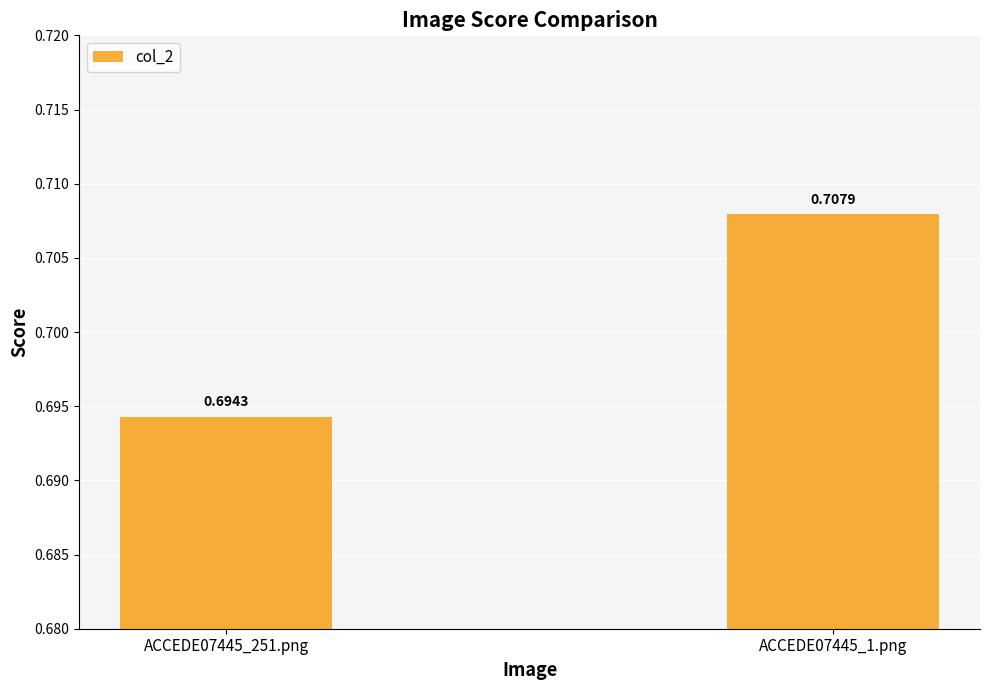

List the labels in order of value, largest first.

ACCEDE07445_1.png, ACCEDE07445_251.png